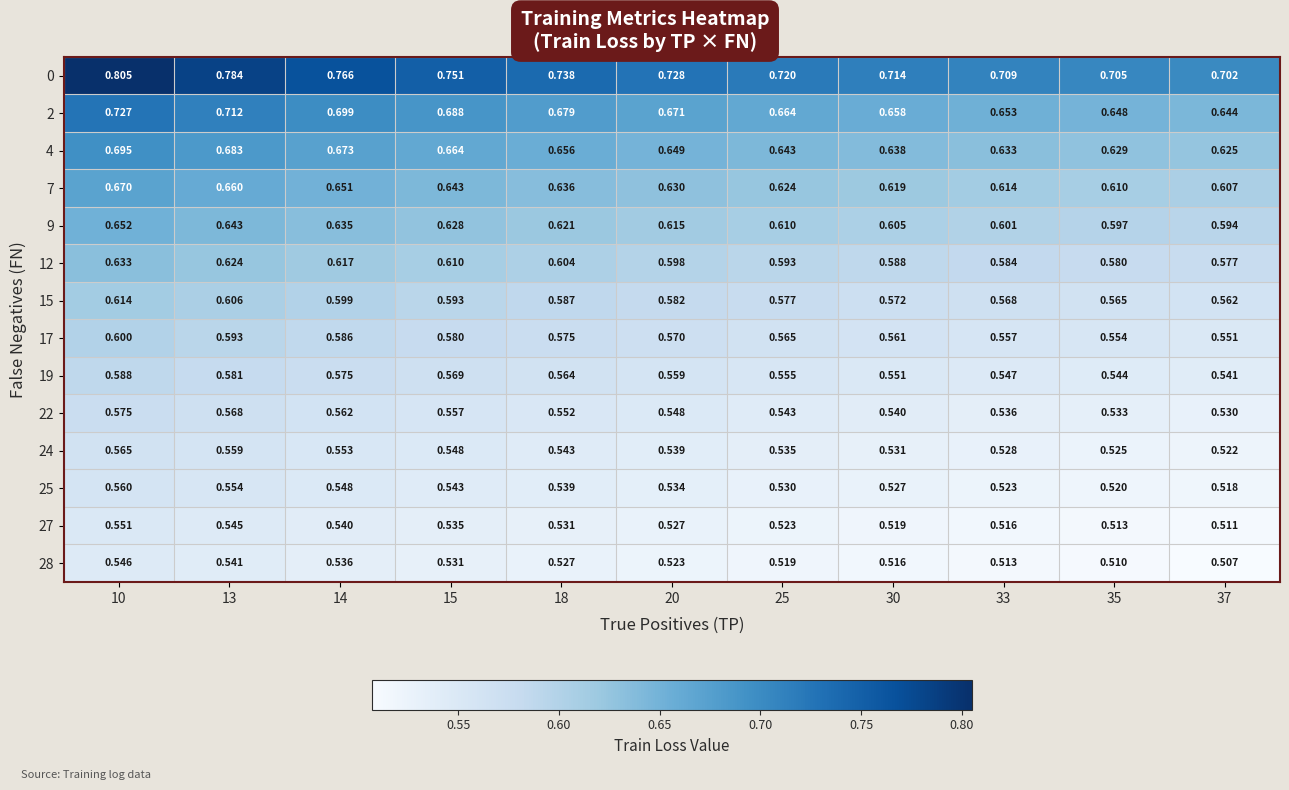

What is the difference between the highest and lowest values at 35?

0.2